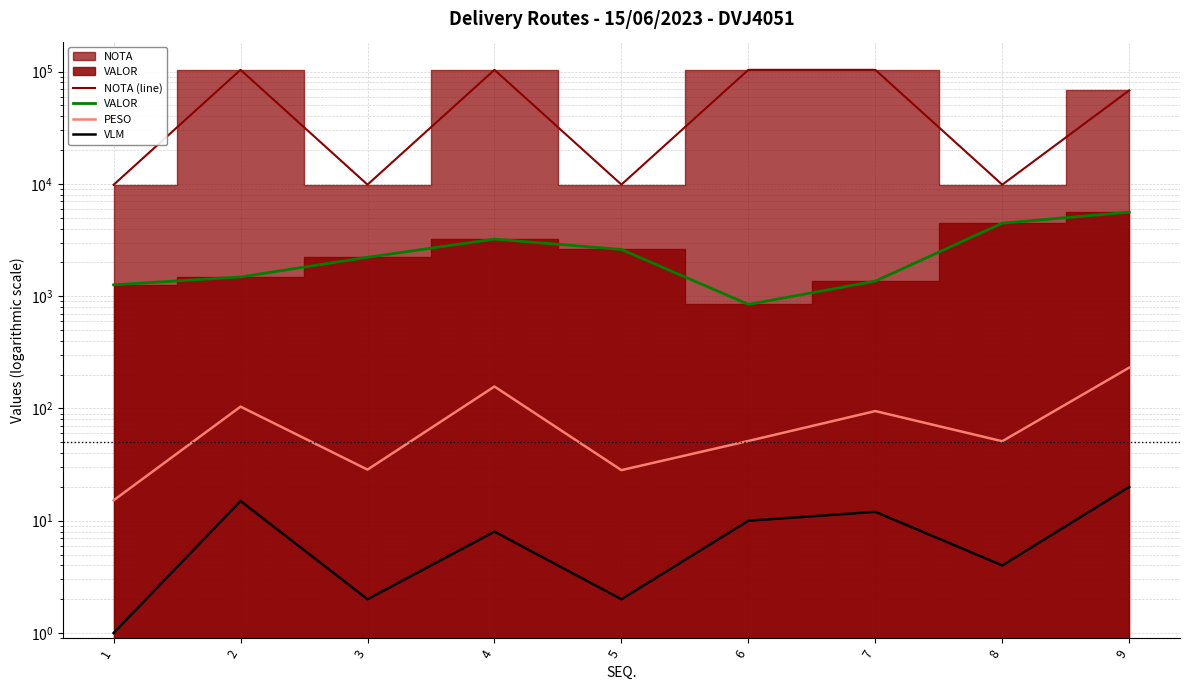

True or false: NOTA (line) and PESO intersect in this chart.

False